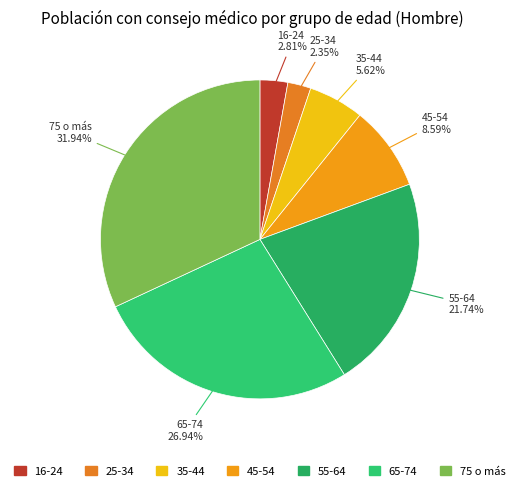

To the nearest percent, what is the average slice percentage?

14%